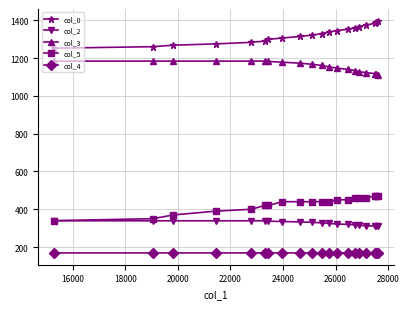

True or false: col_0 and col_5 intersect in this chart.

False